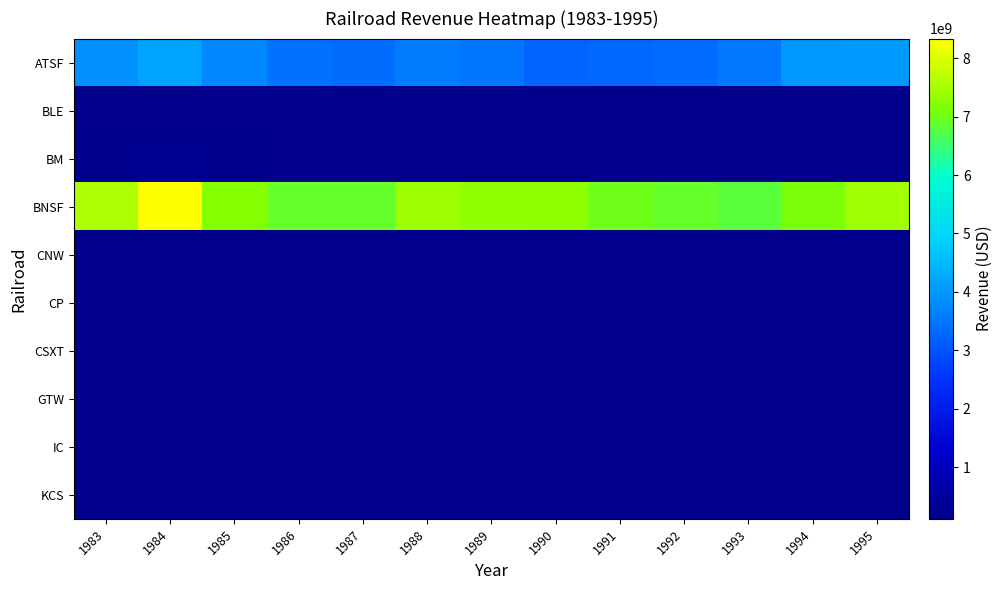

At which label does BNSF first exceed 7187087422?

1983